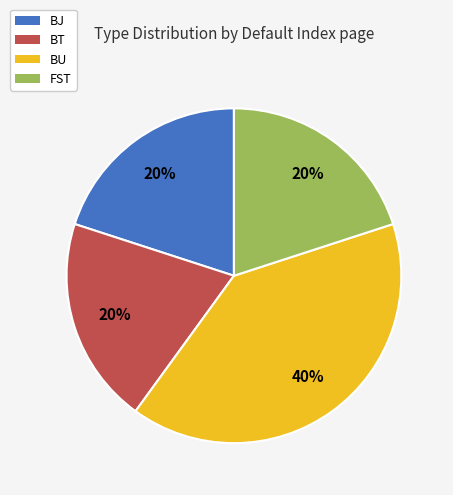

To the nearest percent, what is the difference between the largest and smallest slice percentages?

20%